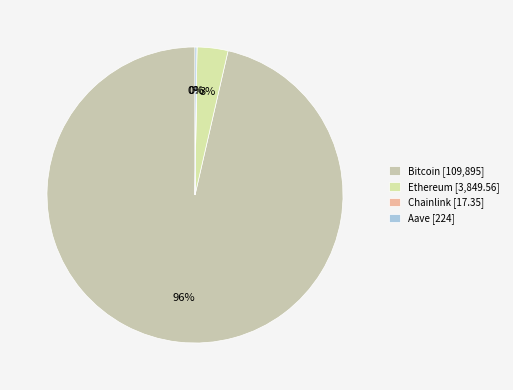

True or false: Aave accounts for 0% of the total.

True